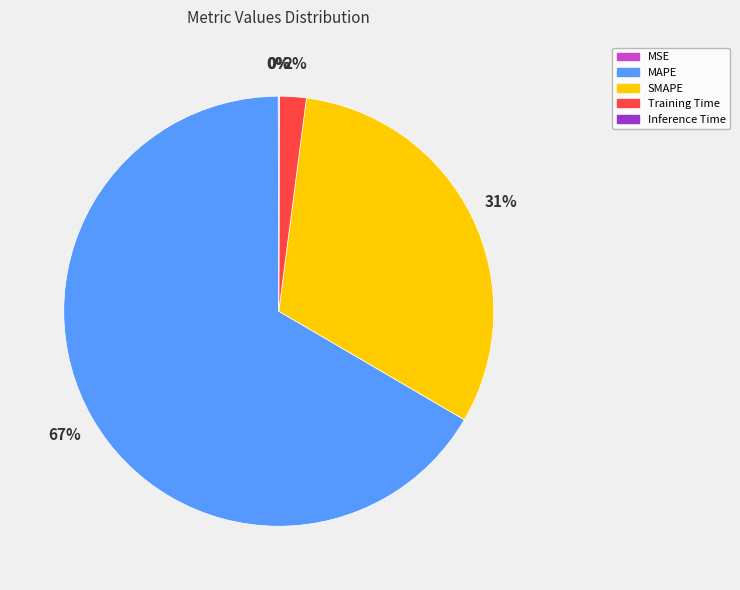

Which category has the biggest portion of the pie?

MAPE